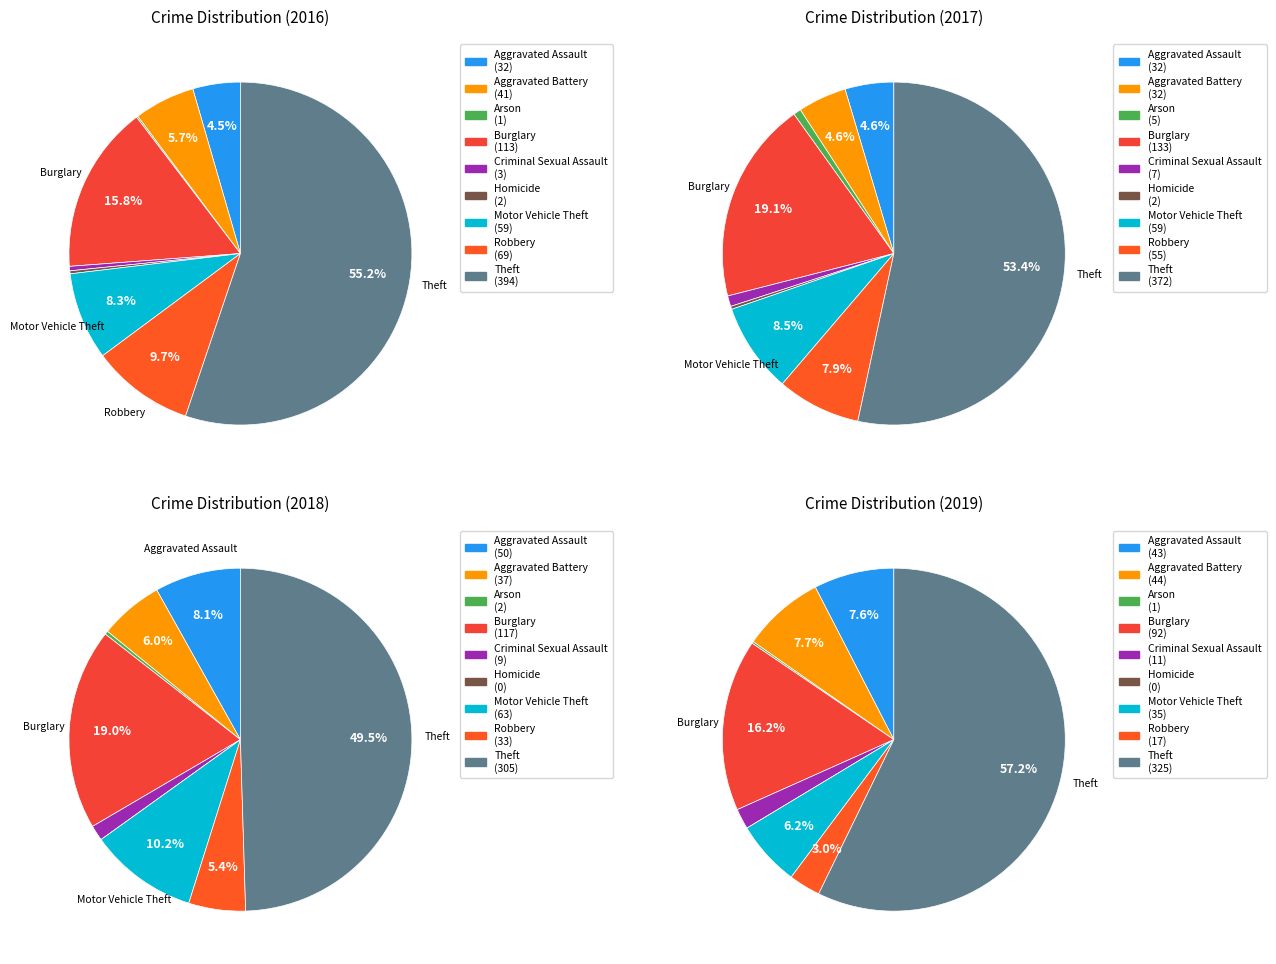

How many segments does this pie chart have?

9